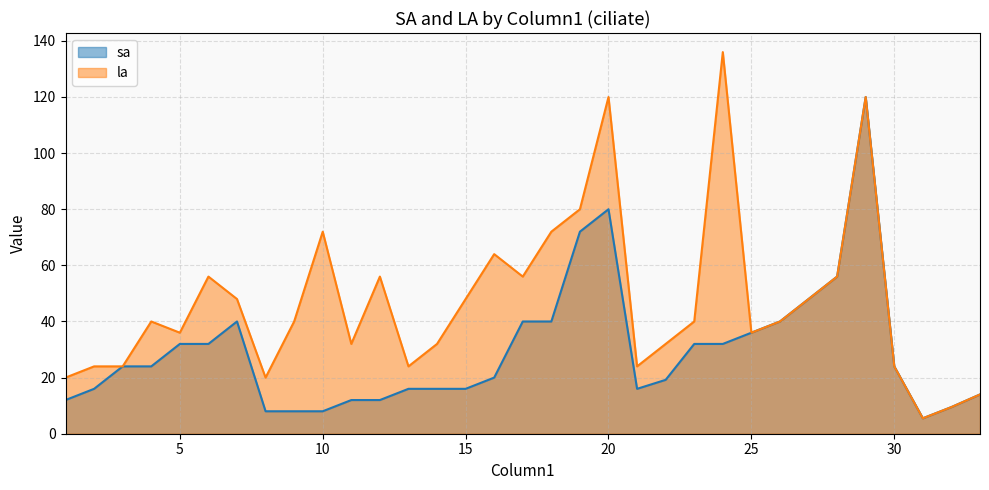

What is the value of the sa point at the 3rd from the left?

24.0